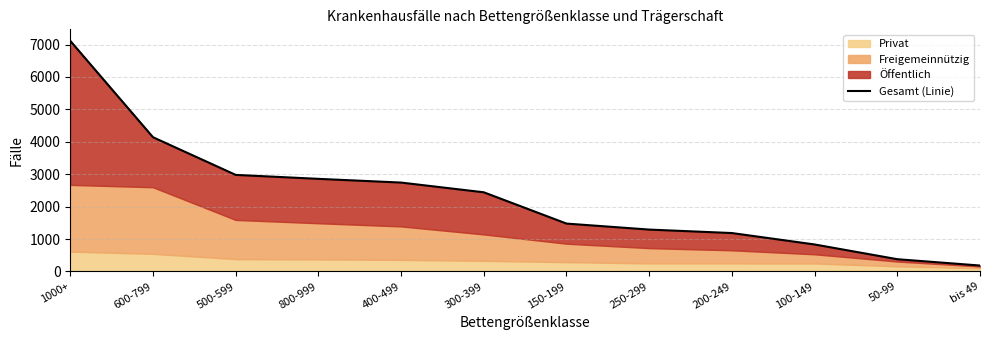

The chart shows a value of 2443 at 300-399. True or false?

True